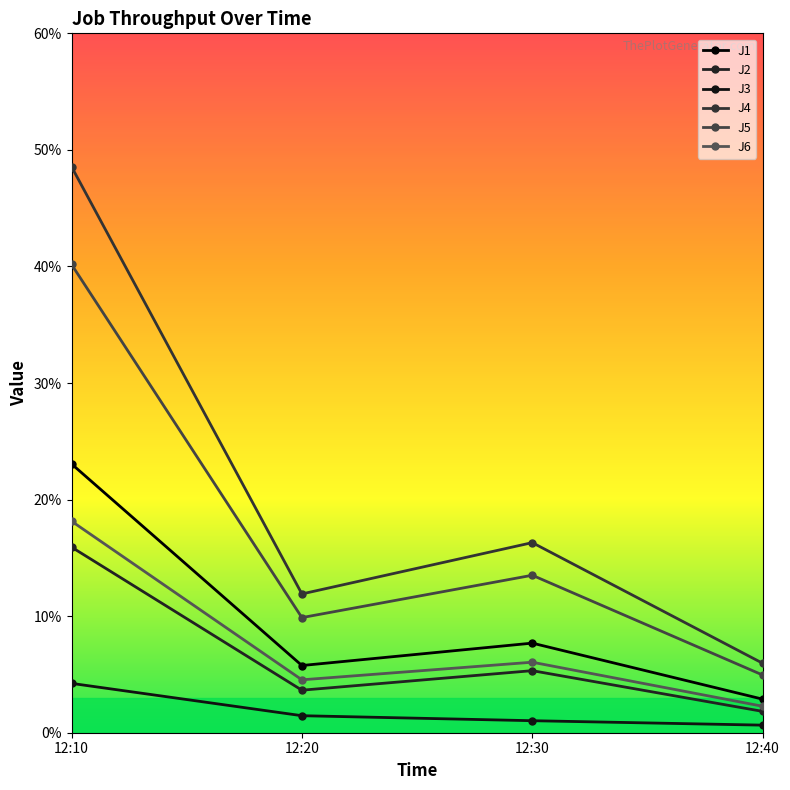

What is the sum of all J4 values?

82.7